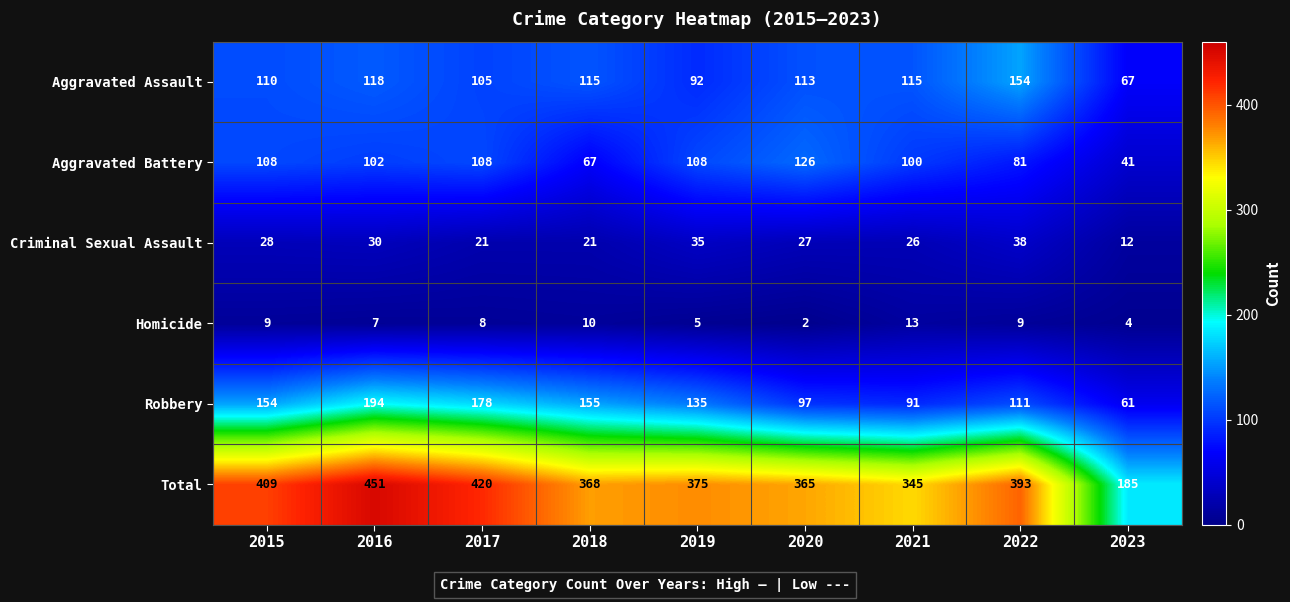

What is the minimum value shown in the chart?

2